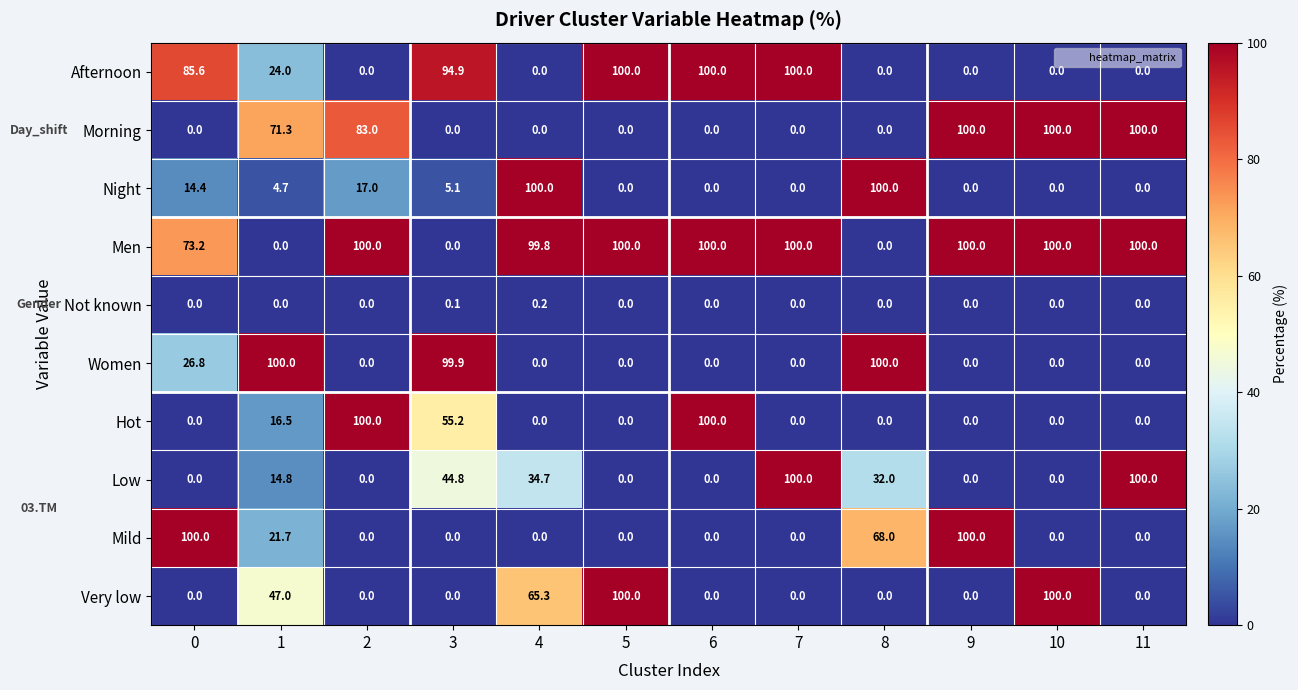

At how many categories does at least one series exceed 78?

12